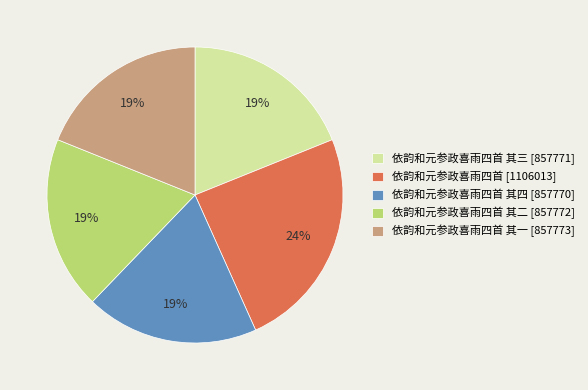

Is it true that 依韵和元参政喜雨四首 其一 [857773] is 26% of the pie?

False